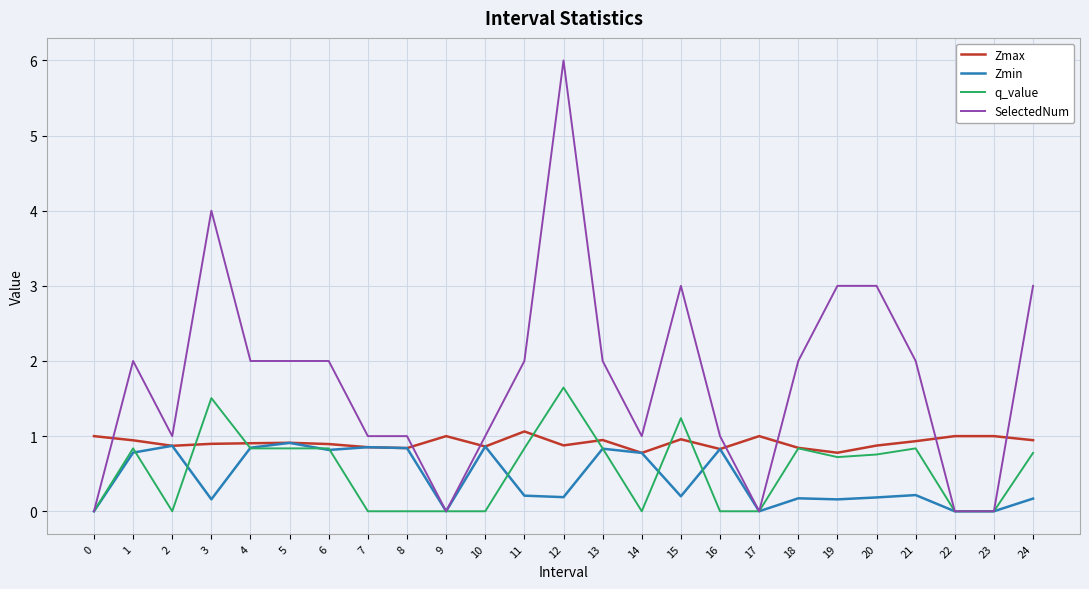

The value of SelectedNum at 15 is 1.9. True or false?

False